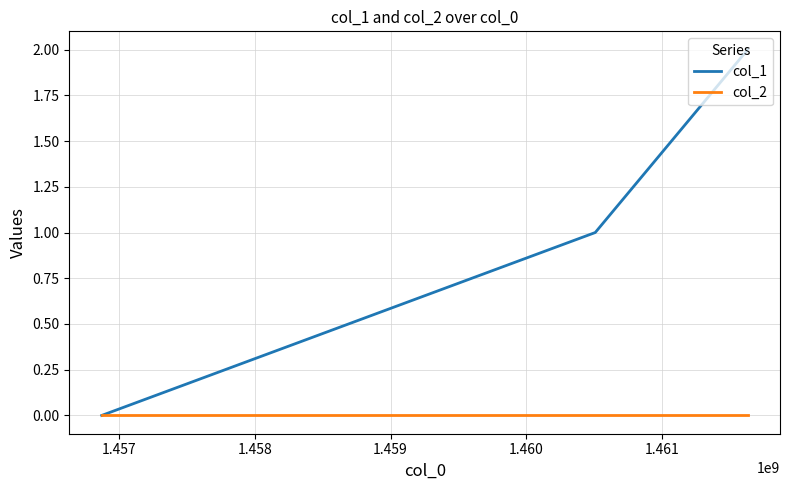

Rank the series by their average value, from highest to lowest.

col_1, col_2